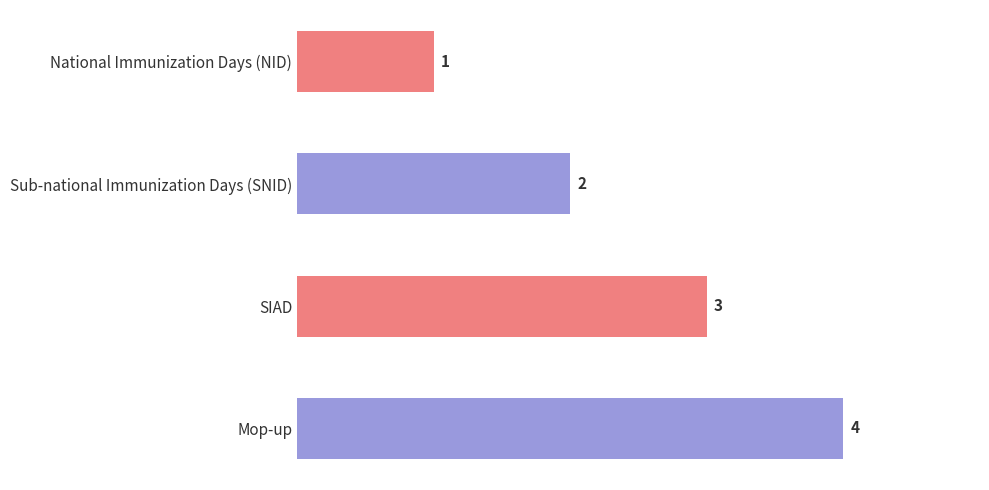

Rank the categories by value from lowest to highest.

National Immunization Days (NID), Sub-national Immunization Days (SNID), SIAD, Mop-up